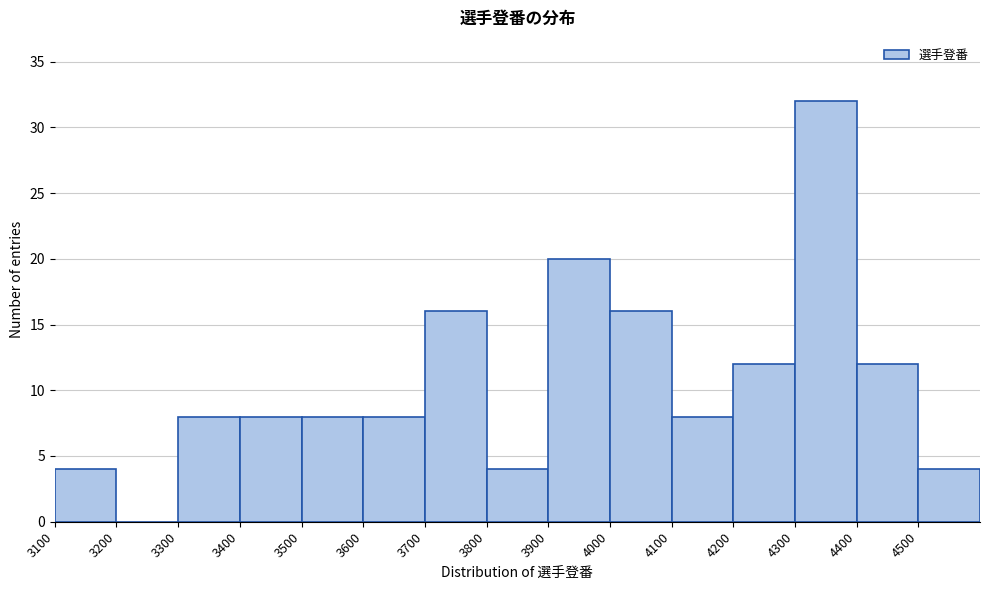

Reading left to right, list every bar in this chart as the range it spans on the x-axis followed by its height. The values are not printed on the chart, so give them approximately, as read against the axis.

3100 to 3200: 4
3200 to 3300: 0
3300 to 3400: 8
3400 to 3500: 8
3500 to 3600: 8
3600 to 3700: 8
3700 to 3800: 16
3800 to 3900: 4
3900 to 4000: 20
4000 to 4100: 16
4100 to 4200: 8
4200 to 4300: 12
4300 to 4400: 32
4400 to 4500: 12
4500 to 4600: 4